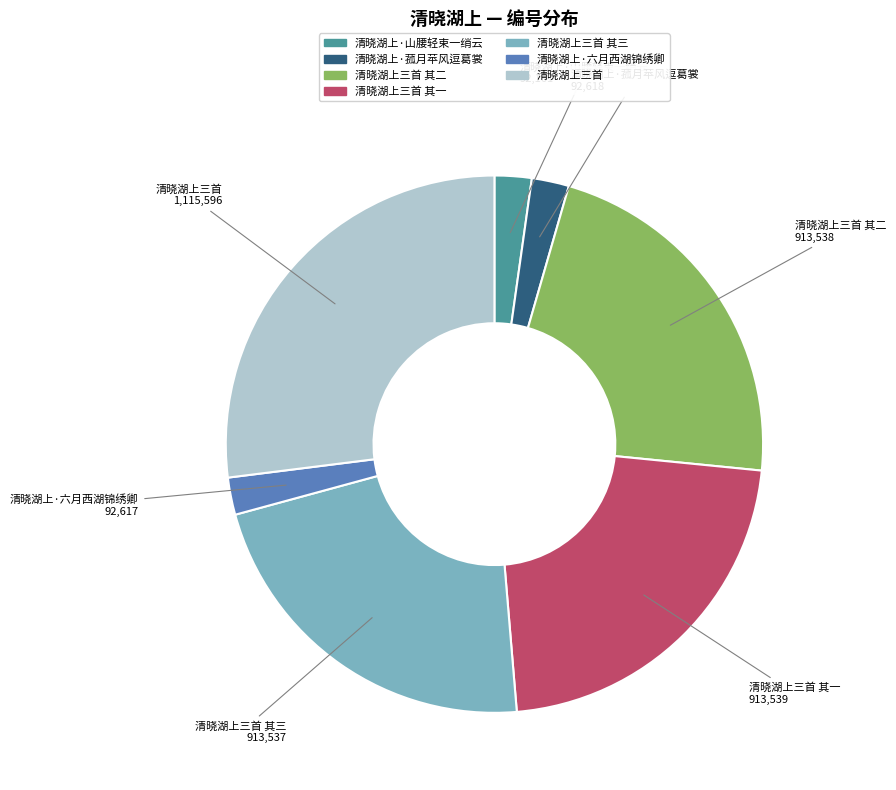

Count the number of slices in the pie.

7